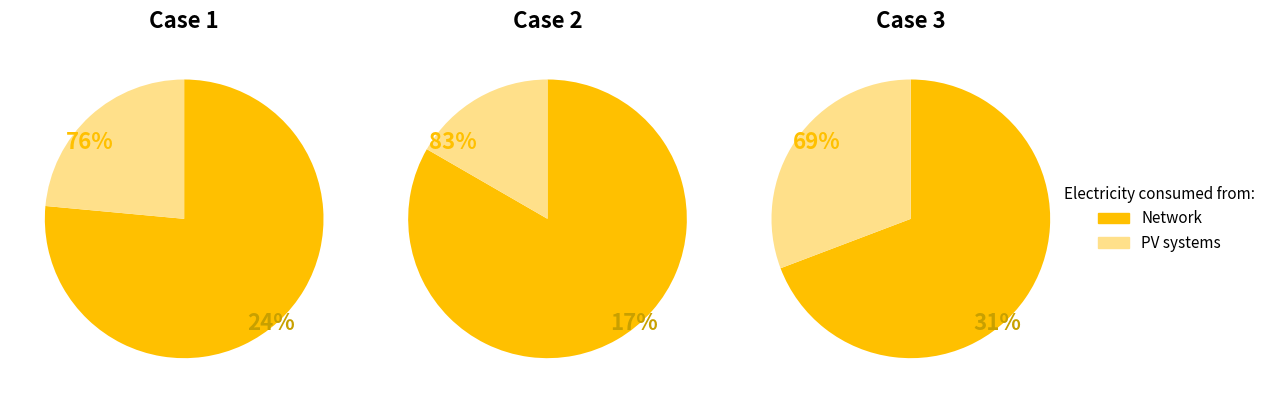

To the nearest percent, what is the combined percentage of 1 and 0?

100%